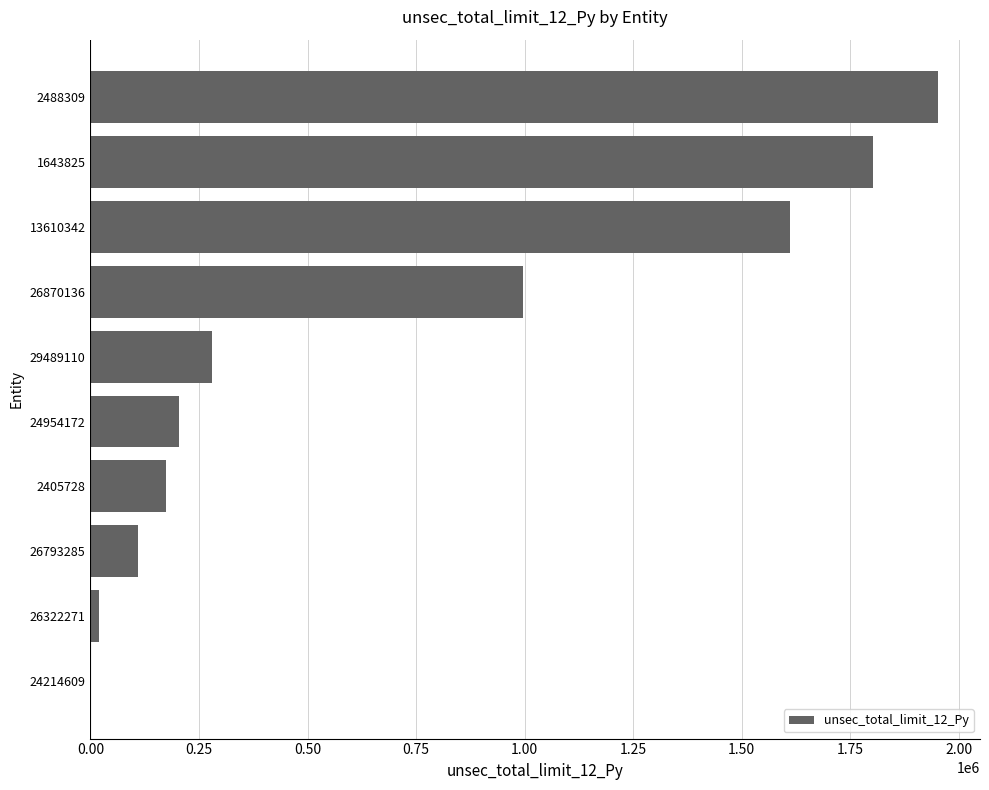

What is the ratio of the value at 26870136 to the value at 2488309?

0.5